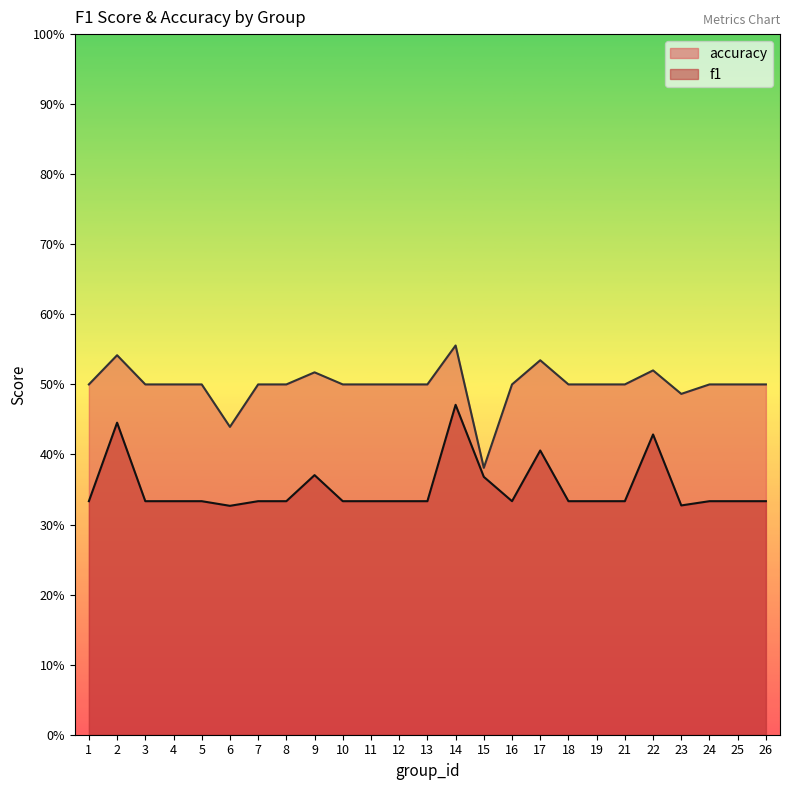

Reading left to right, what are all the values shown in this chart?

f1: 0.3	0.4	0.3	0.3	0.3	0.3	0.3	0.3	0.4	0.3	0.3	0.3	0.3	0.5	0.4	0.3	0.4	0.3	0.3	0.3	0.4	0.3	0.3	0.3	0.3
accuracy: 0.5	0.5	0.5	0.5	0.5	0.4	0.5	0.5	0.5	0.5	0.5	0.5	0.5	0.6	0.4	0.5	0.5	0.5	0.5	0.5	0.5	0.5	0.5	0.5	0.5